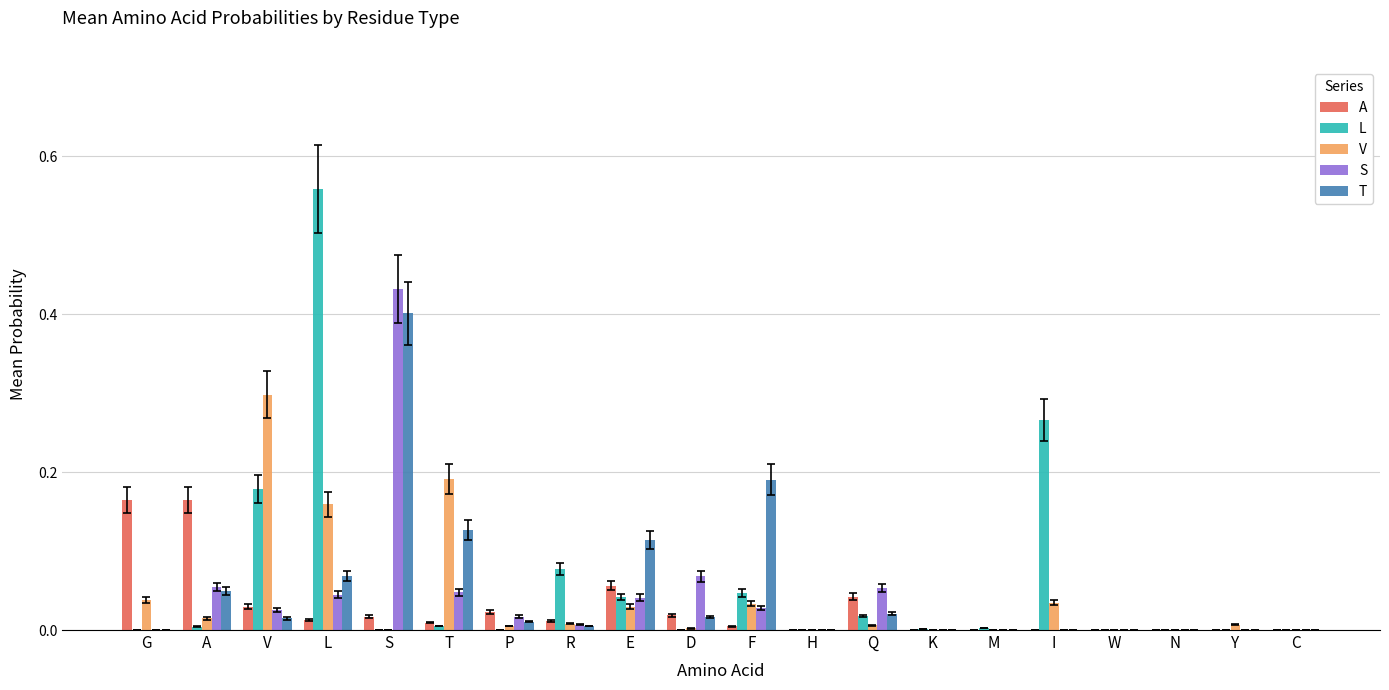

What is the sum of all V values?

0.8